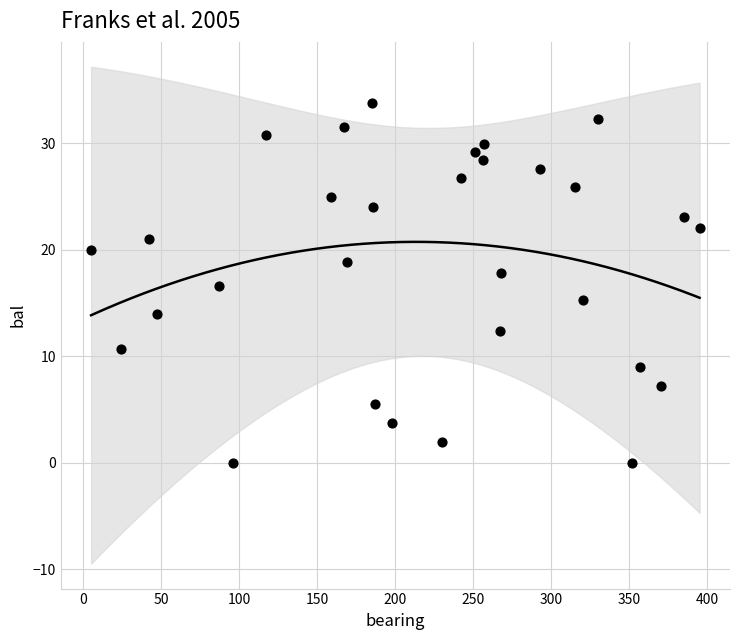

What is the range of Y values (max minus min)?

33.8